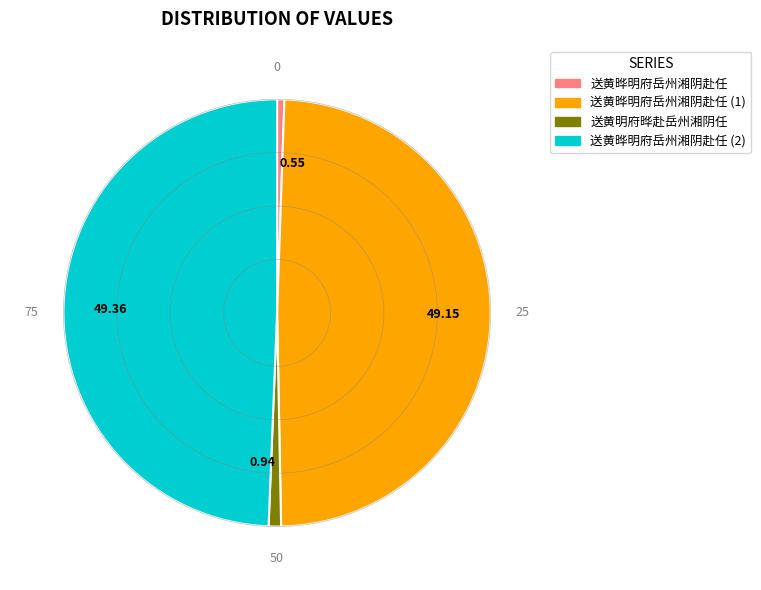

Combined, do 49.36 and 49.15 account for over 50%?

Yes